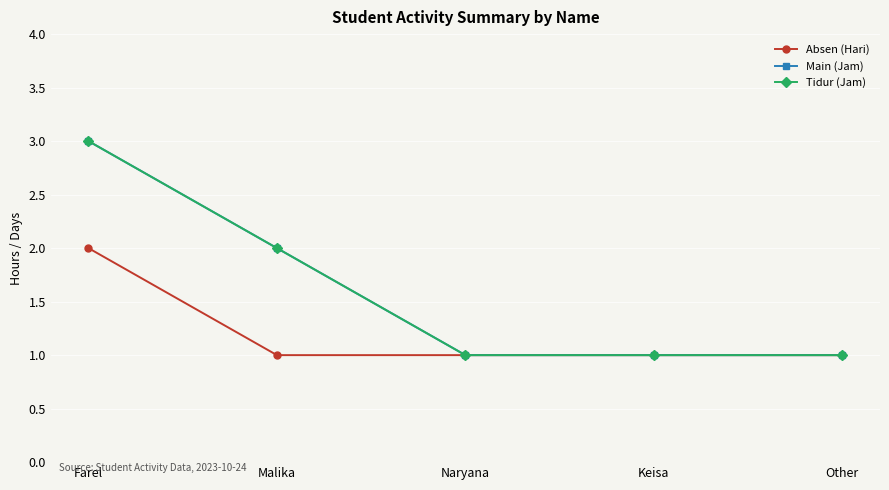

Is this an area chart (filled region under the line)?

No